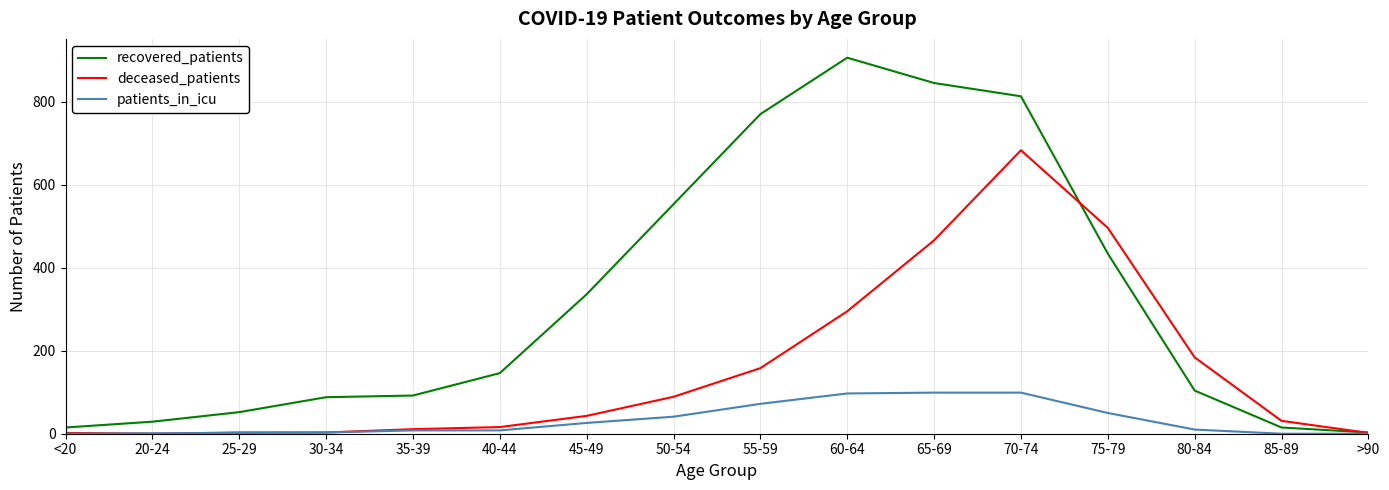

What position from the left is 30-34?

4